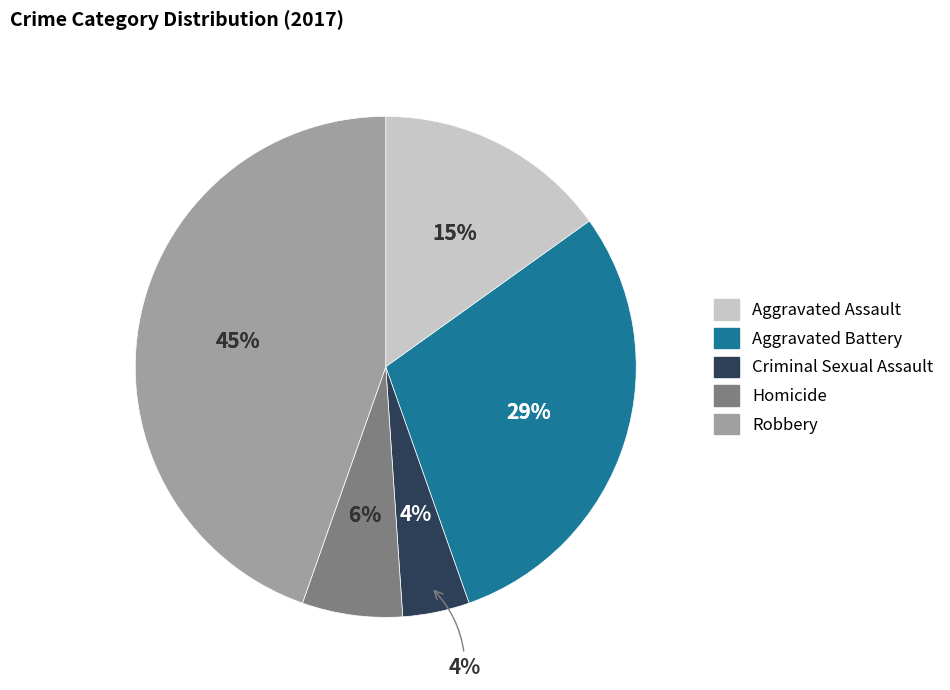

Is there any slice that represents more than half of the pie?

No